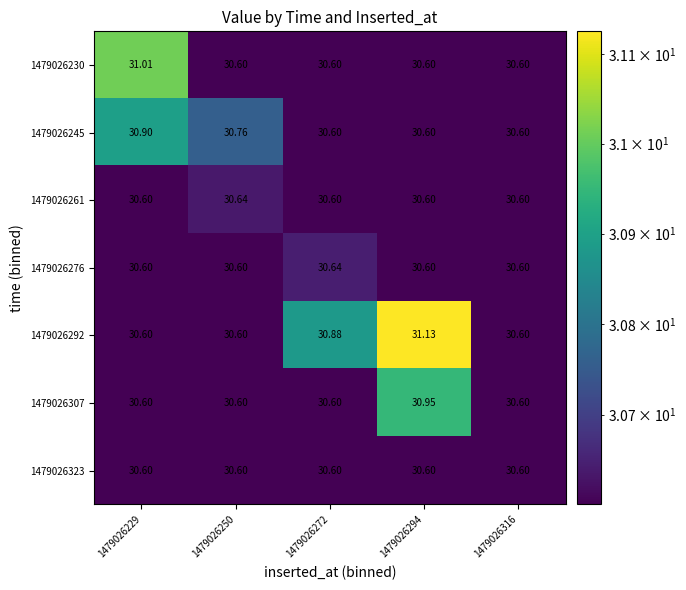

Is the value of 1479026276 at 1479026294 greater than the value of 1479026261 at 1479026250?

No